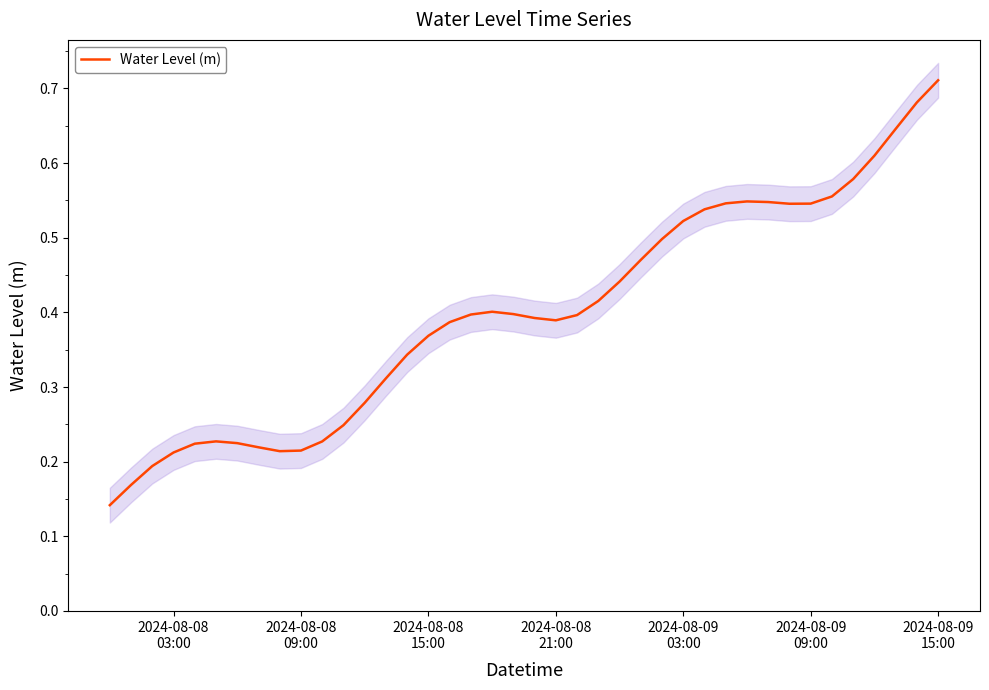

Reading right to left, list all the values displayed in this chart.

0.7	0.7	0.6	0.6	0.6	0.6	0.5	0.5	0.5	0.5	0.5	0.5	0.5	0.5	0.5	0.4	0.4	0.4	0.4	0.4	0.4	0.4	0.4	0.4	0.4	0.3	0.3	0.3	0.2	0.2	0.2	0.2	0.2	0.2	0.2	0.2	0.2	0.2	0.2	0.1